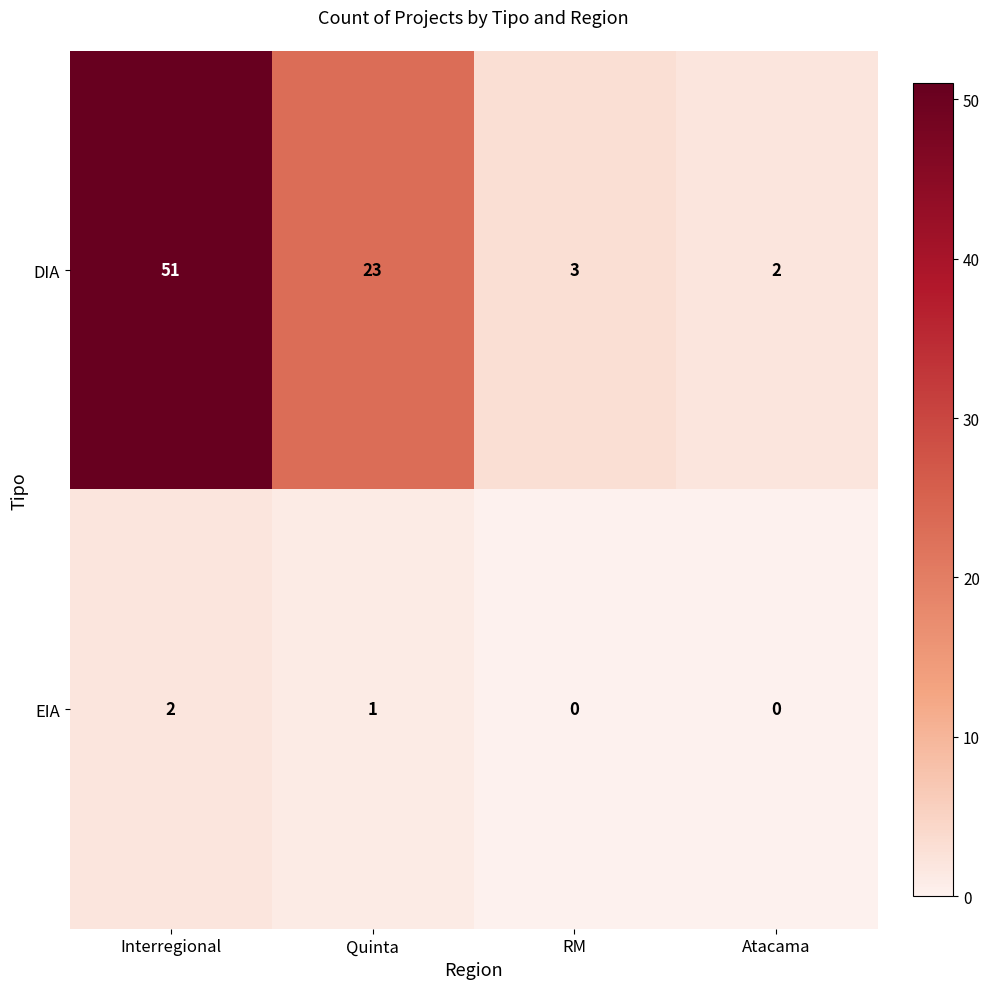

What is the spread (max minus min) of values at Quinta?

22